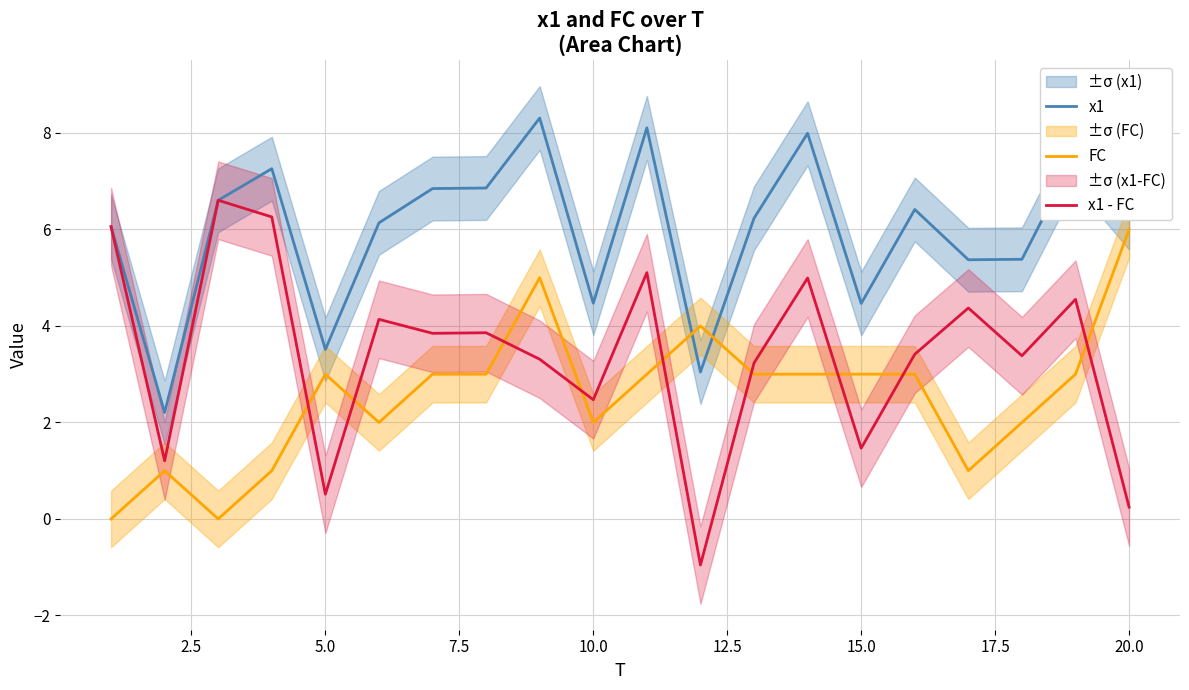

Which series has the widest spread of values?

x1 - FC